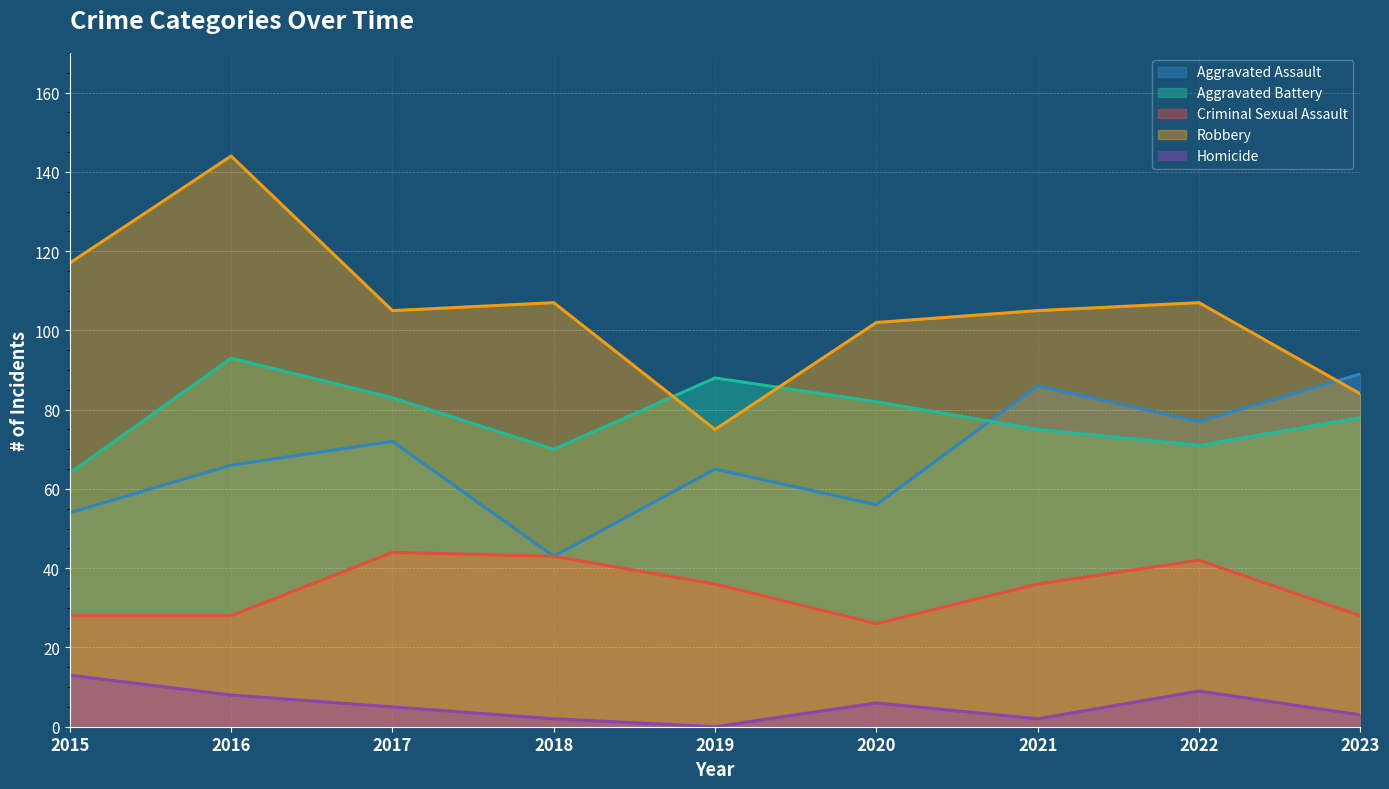

How many series are shown in this chart?

5